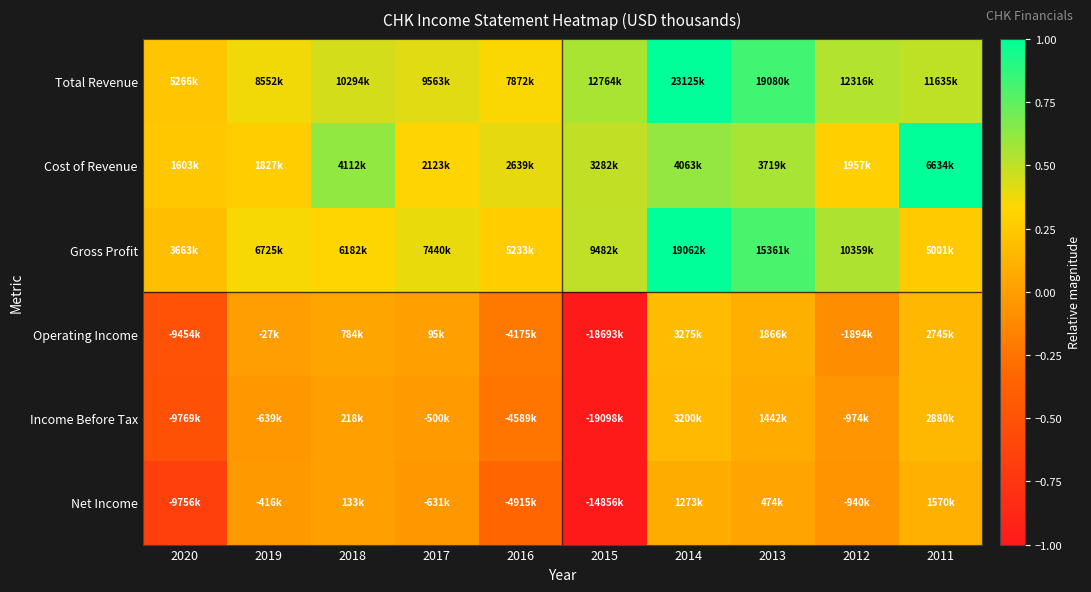

Which label corresponds to the largest value in the chart?

2014